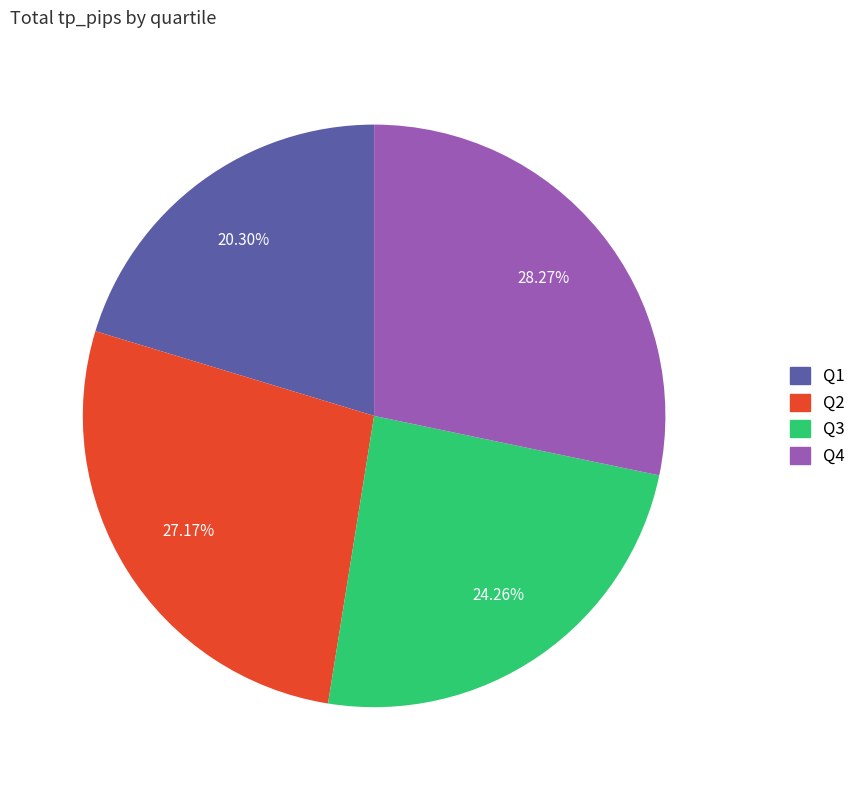

Is there any slice that represents more than half of the pie?

No